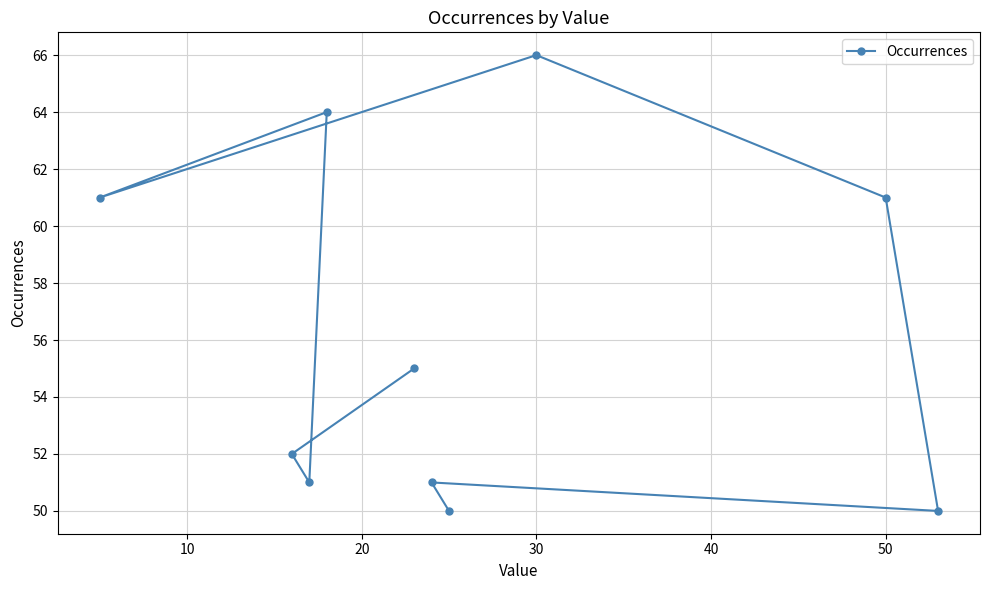

What is the sum of all values?

561